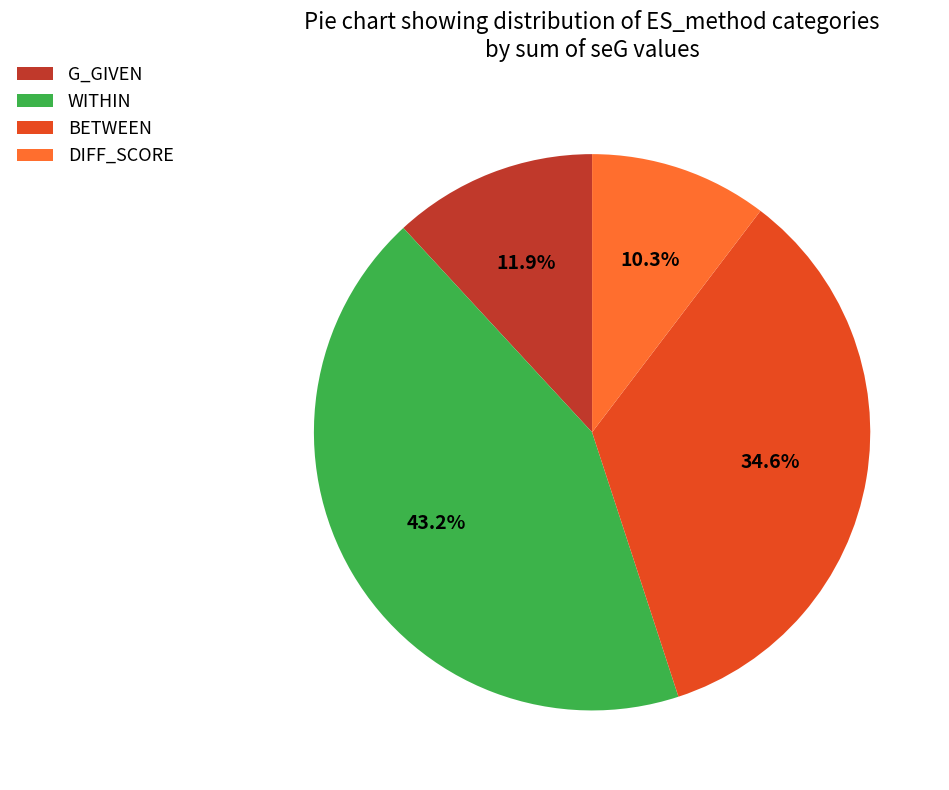

Between DIFF_SCORE and G_GIVEN, which is larger?

G_GIVEN